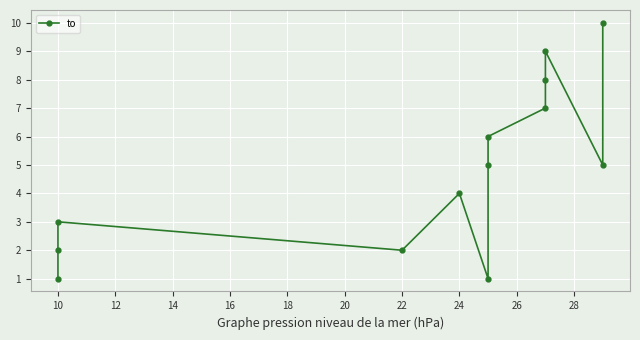

Count the values in the range 2 to 7.

8